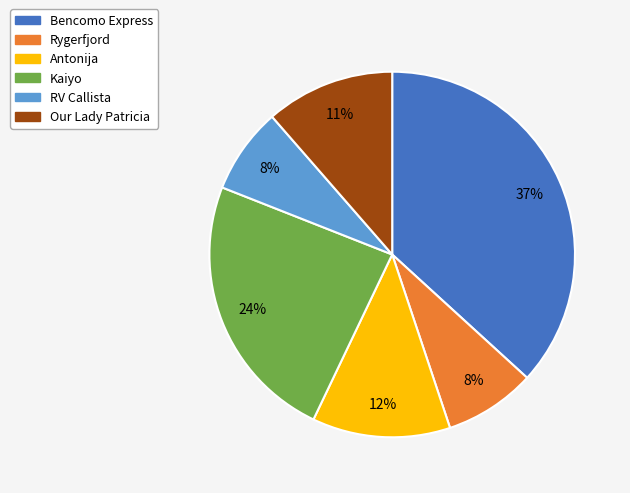

Is it true that Rygerfjord is 8% of the pie?

True